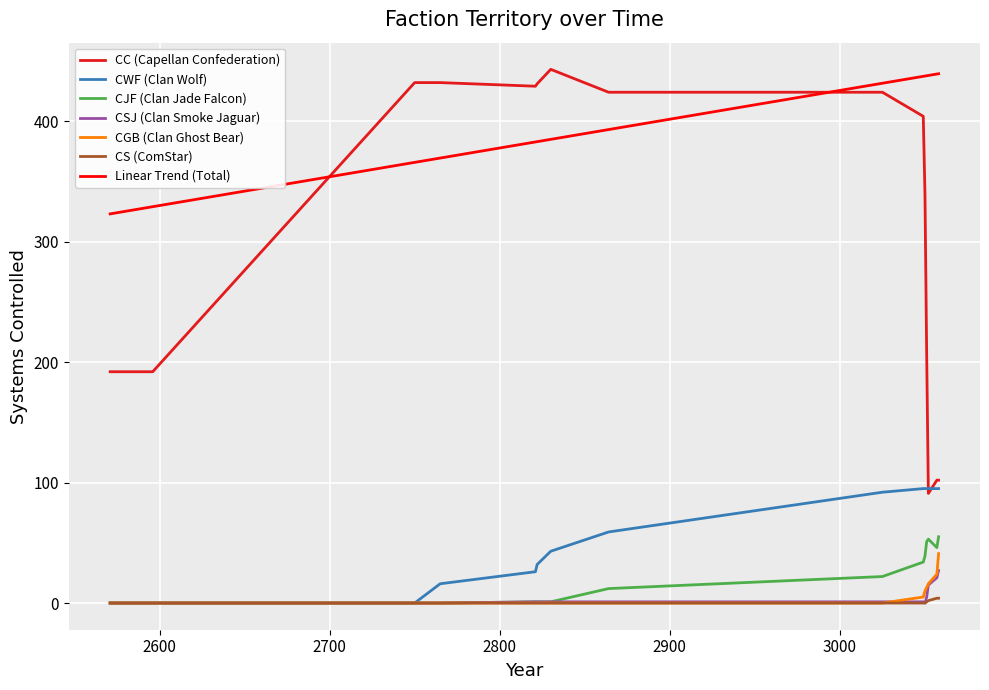

What is the difference between the highest and lowest values at 2571?

192